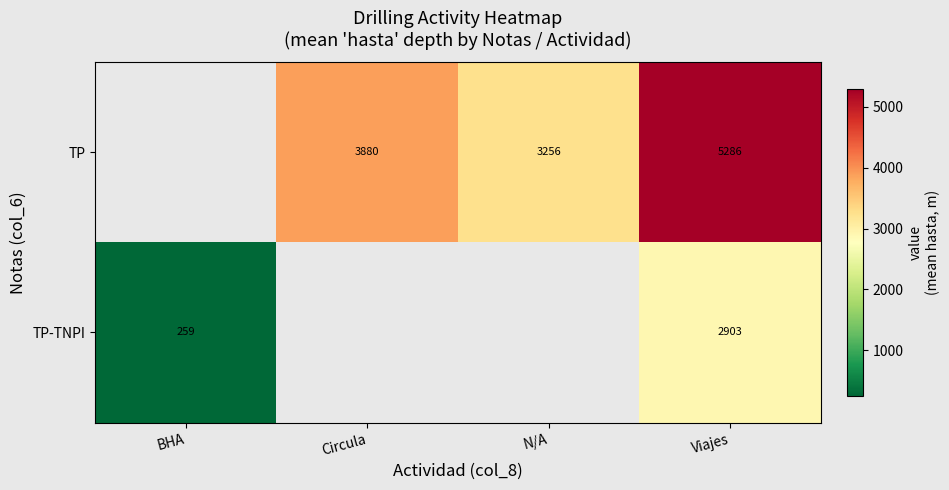

The row_0 series shows 3879.9 at Circula. True or false?

True